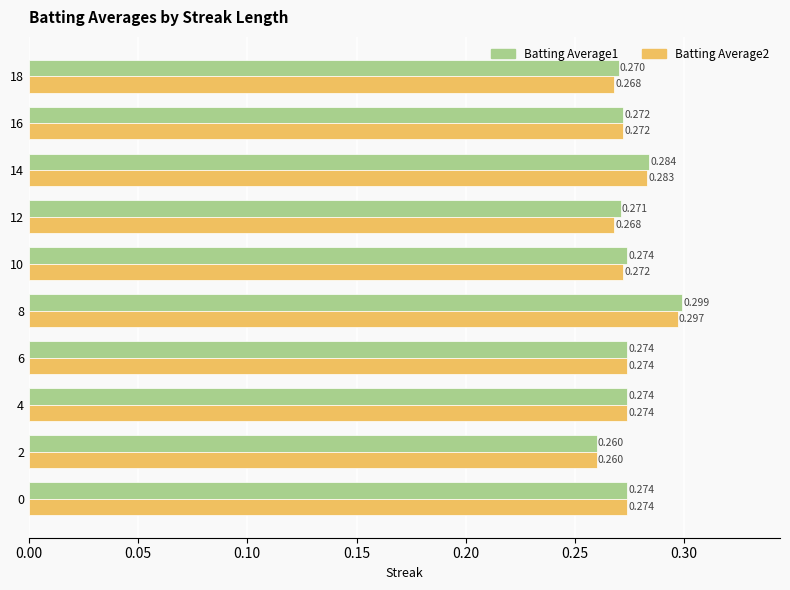

At which label does Batting Average1 reach its minimum?

2